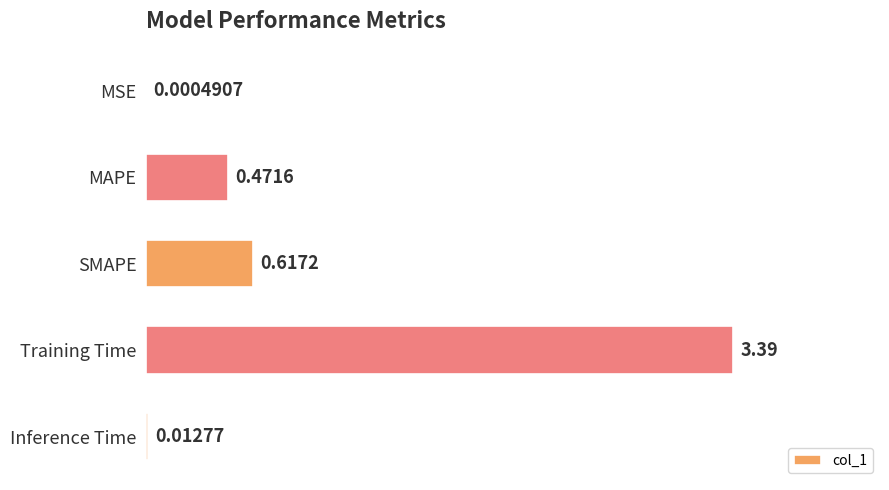

At which label is the value closest to 1?

SMAPE